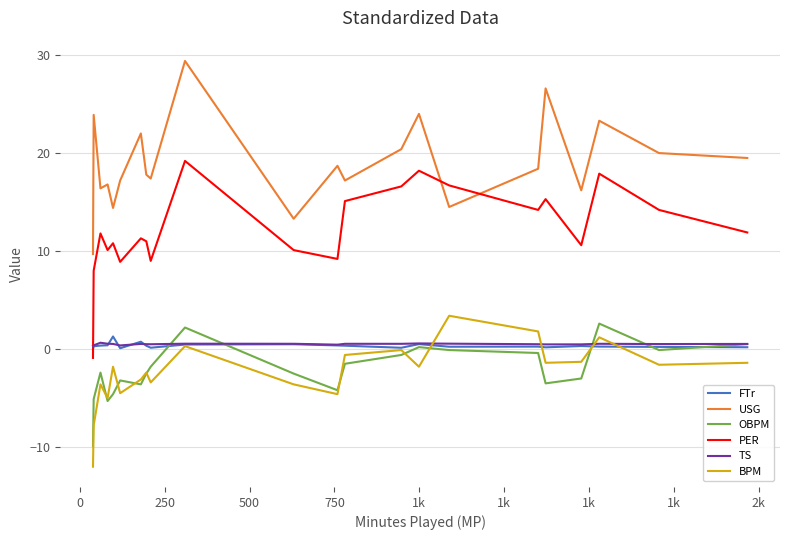

Which series has the largest total across all categories?

USG